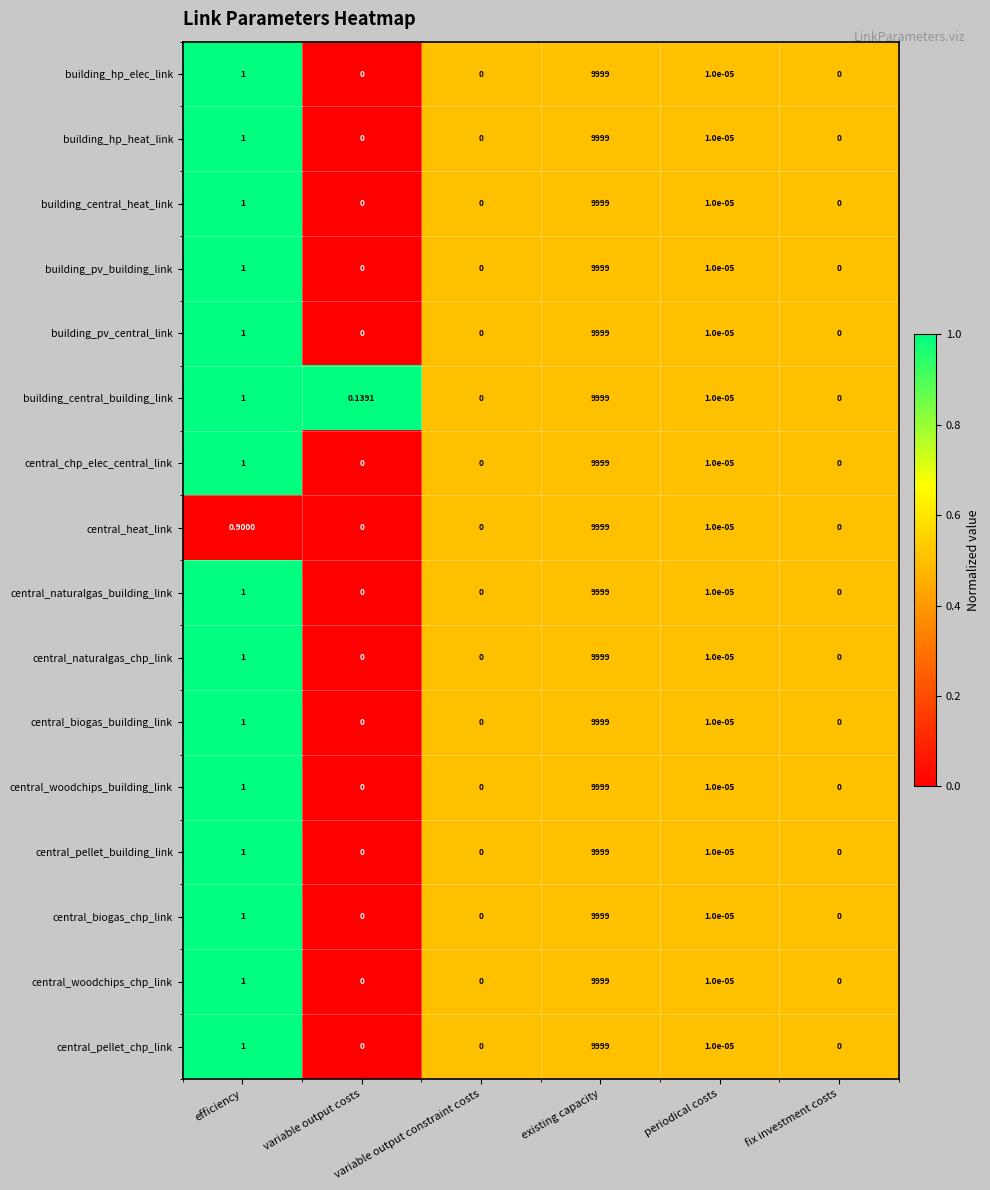

At which label is central_biogas_building_link closest to 4999?

efficiency